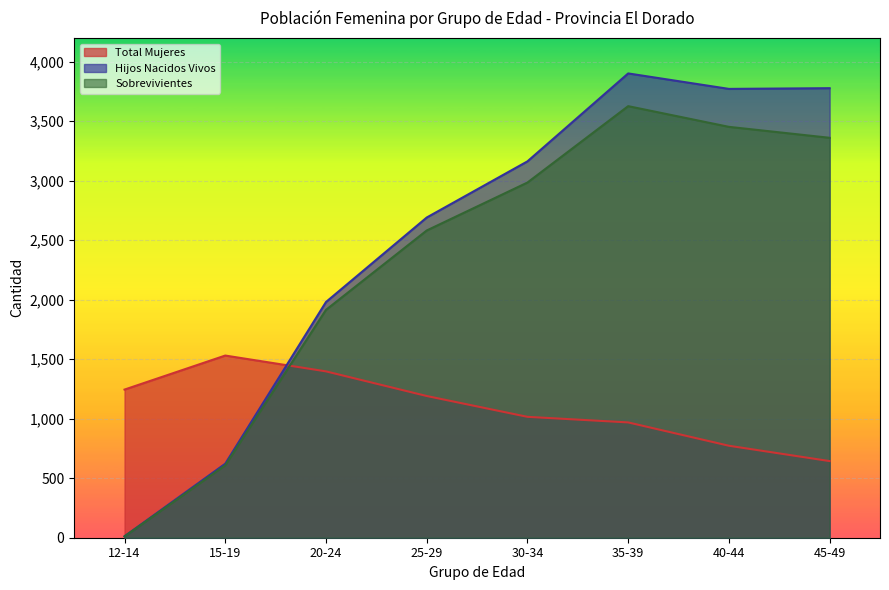

Rank the series at 15-19 from lowest to highest value.

Sobrevivientes, Hijos Nacidos Vivos, Total Mujeres